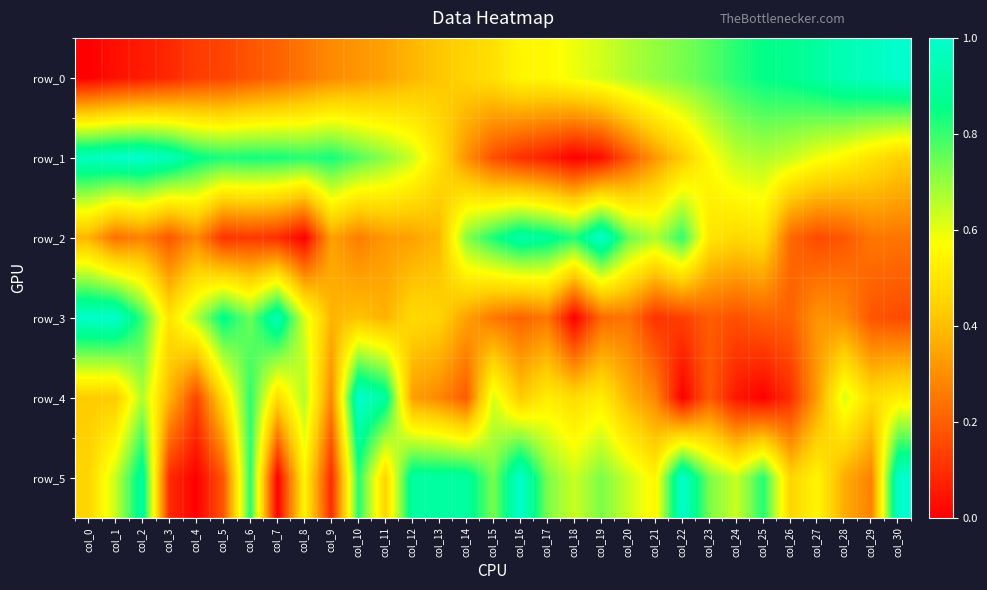

The value of row_4 at col_5 is 0.2. True or false?

False